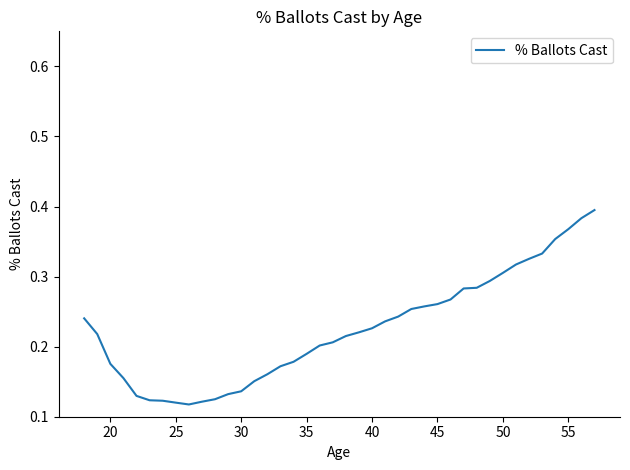

What is the difference between the second highest and minimum values?

0.3